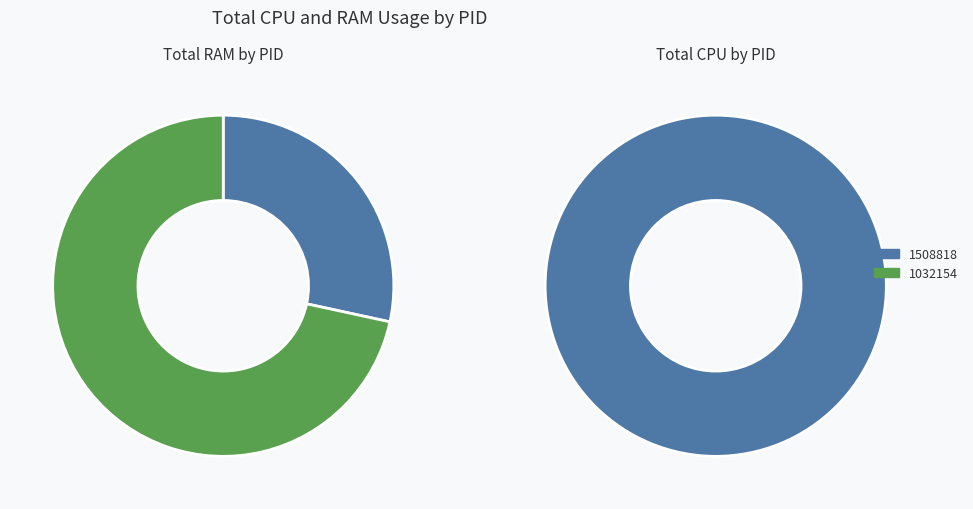

True or false: 1508818 accounts for 28% of the total.

True